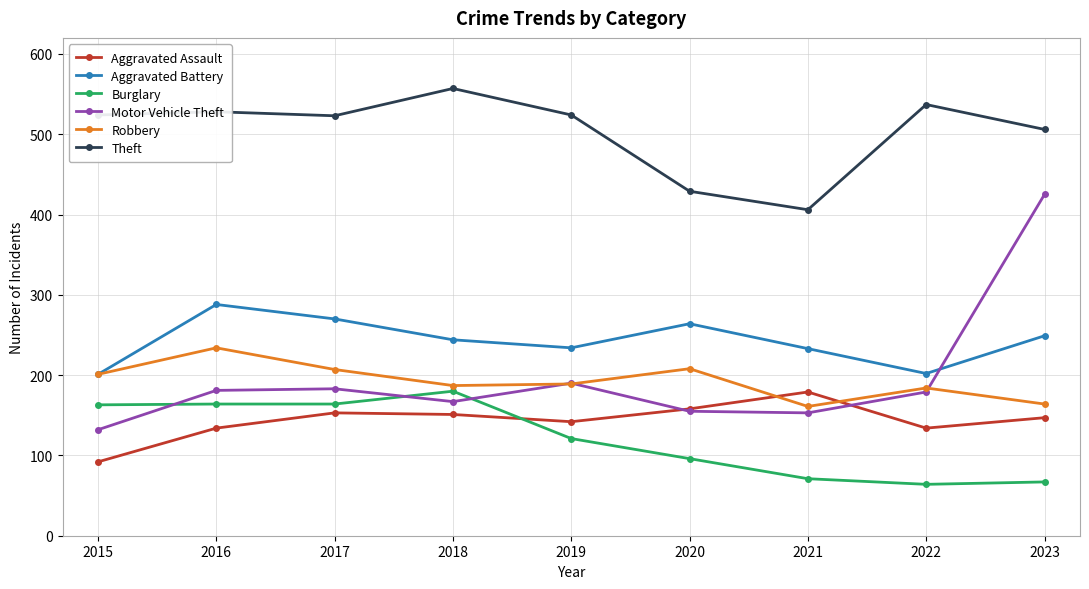

At which category does Aggravated Assault reach its first local valley?

2019